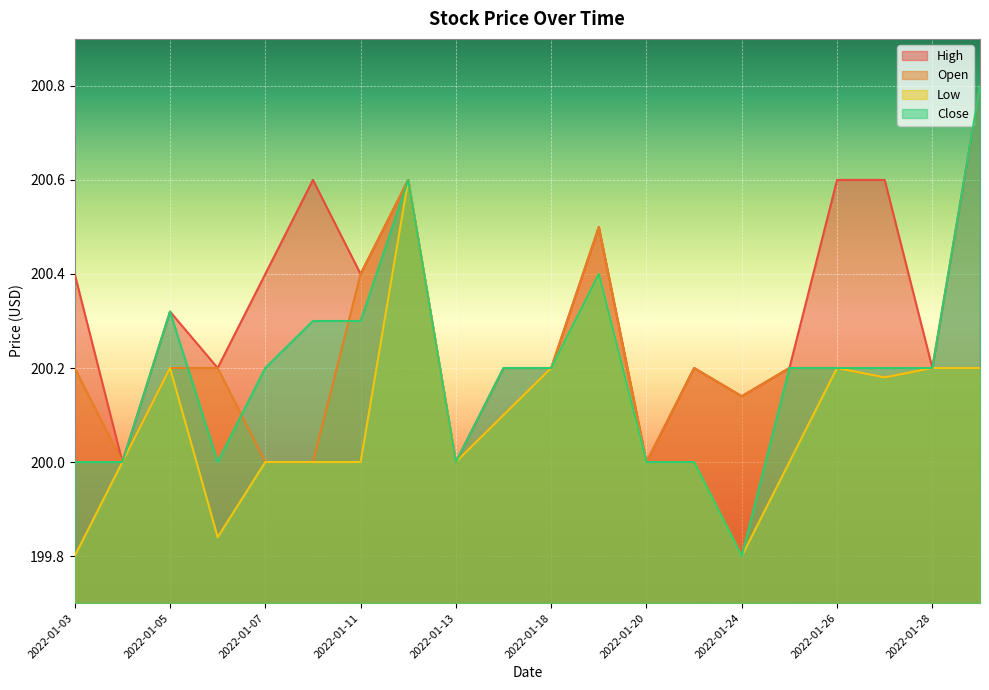

How many Close values are between 200 and 201?

19